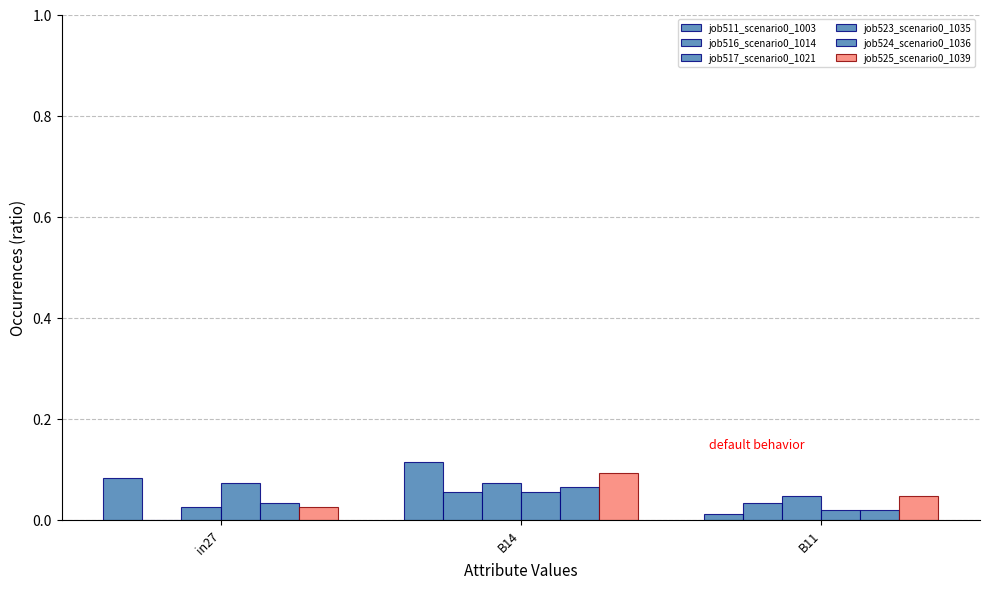

What is the sum of all job511_scenario0_1003 values?

0.2